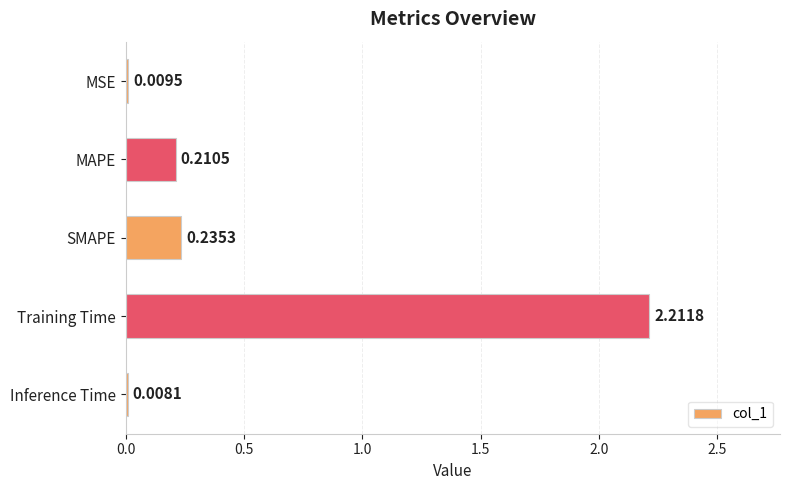

Which label corresponds to the largest value in the chart?

Training Time